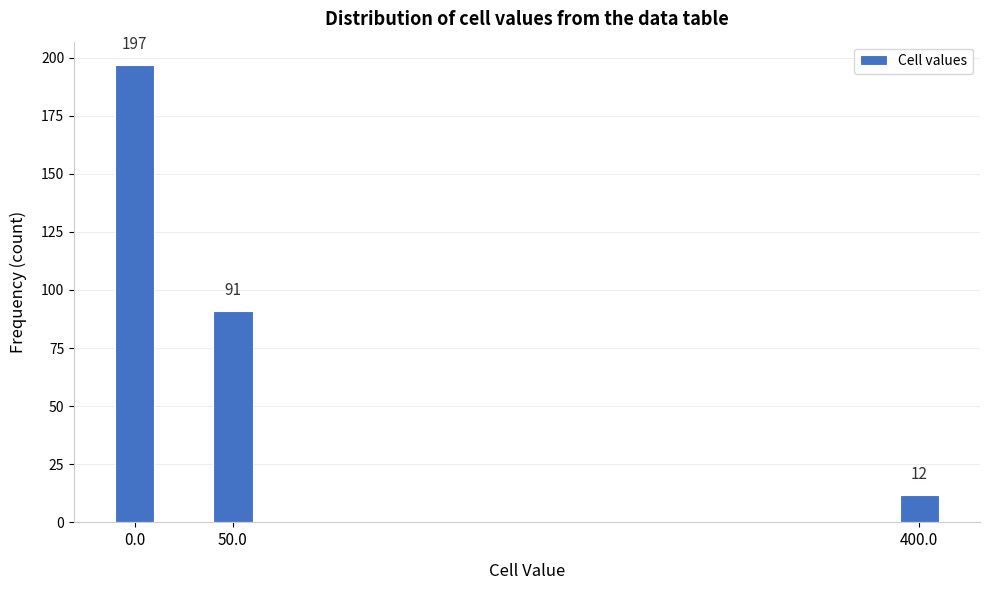

Reading right to left, list all the values displayed in this chart.

400.0=12	50.0=91	0.0=197